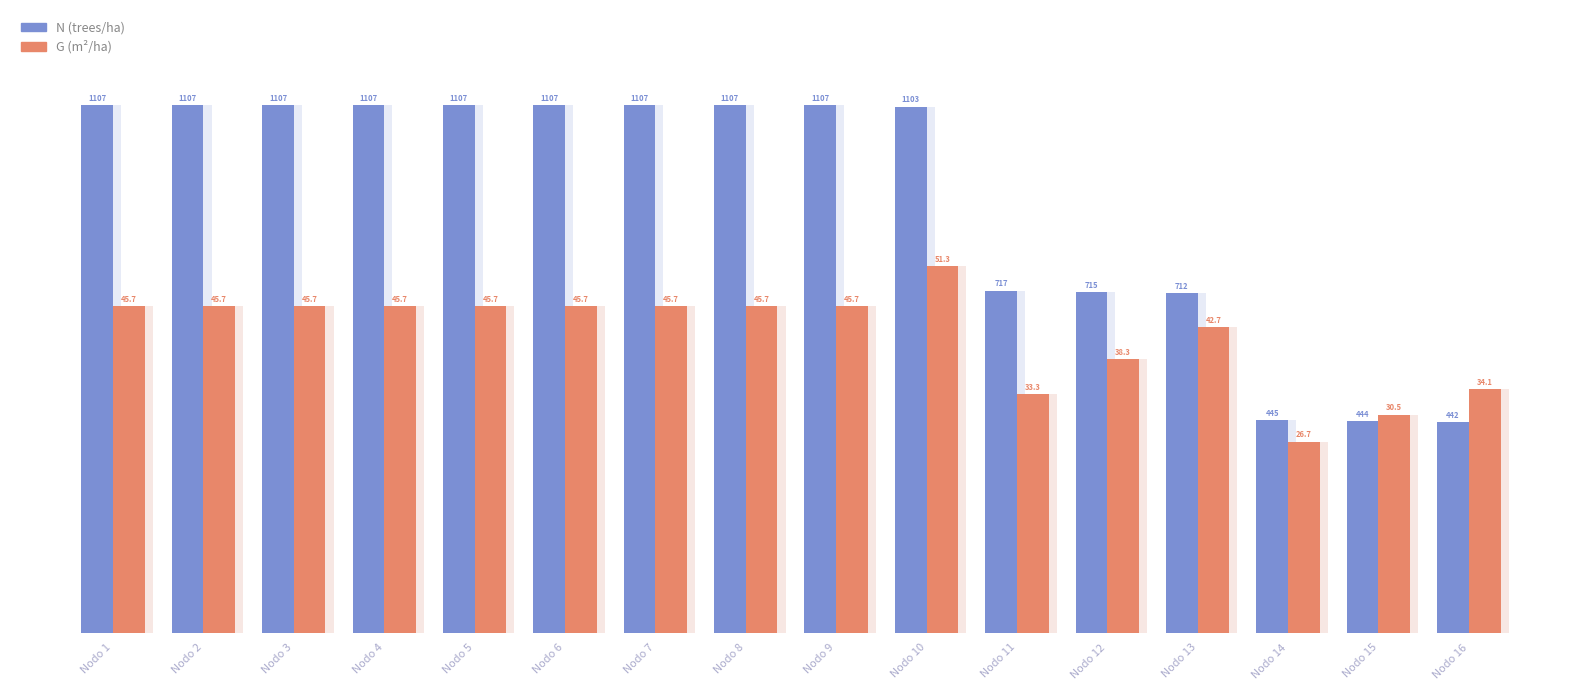

True or false: N has a value of 101.0 at Nodo 16.

False